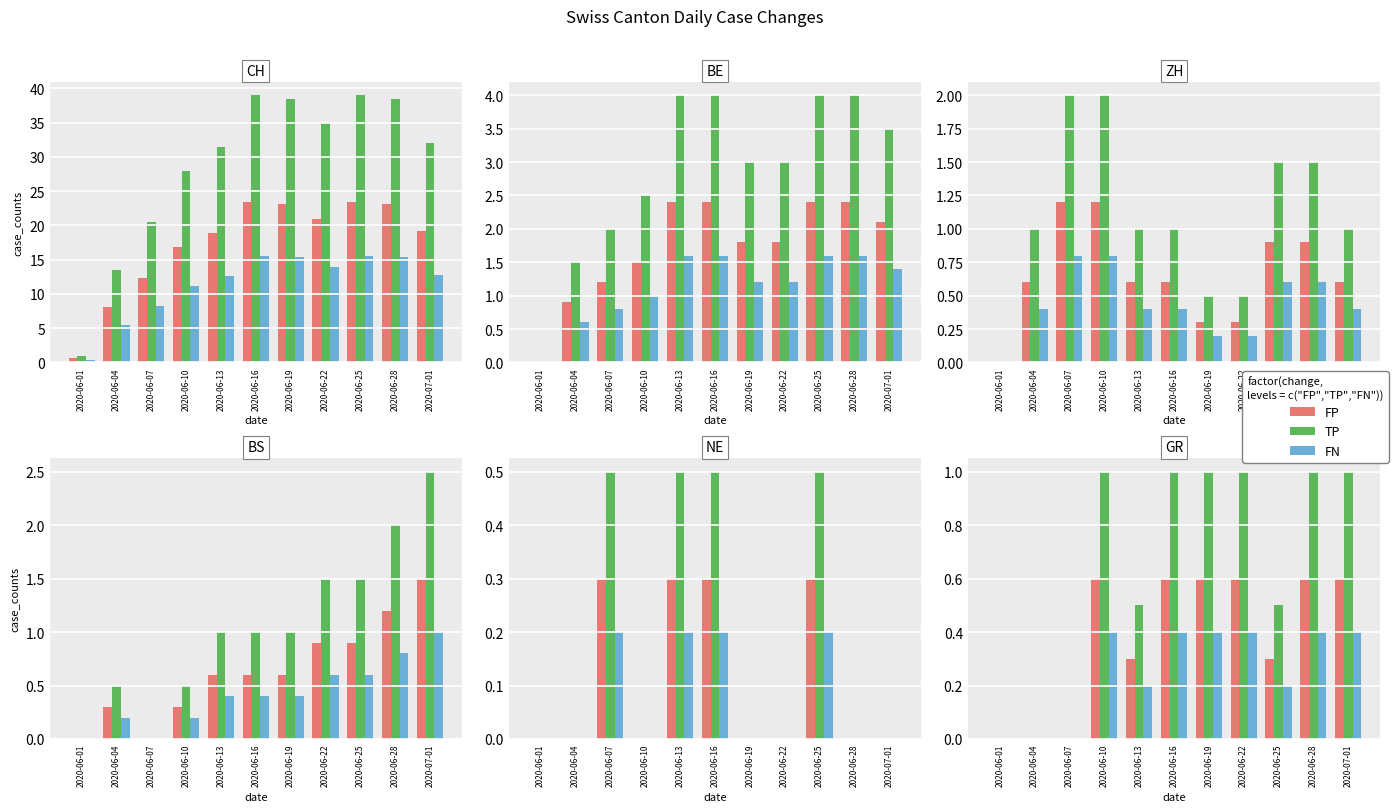

What is the label of the 2nd bar from the left?

2020-06-04